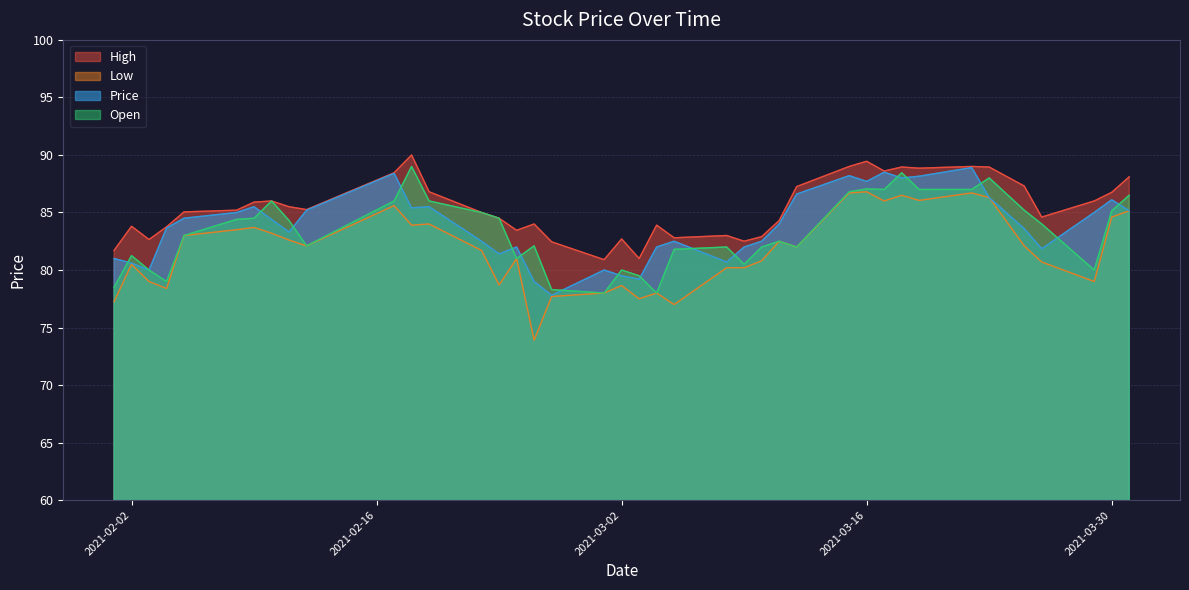

At which label is High closest to 85?

2021-02-22